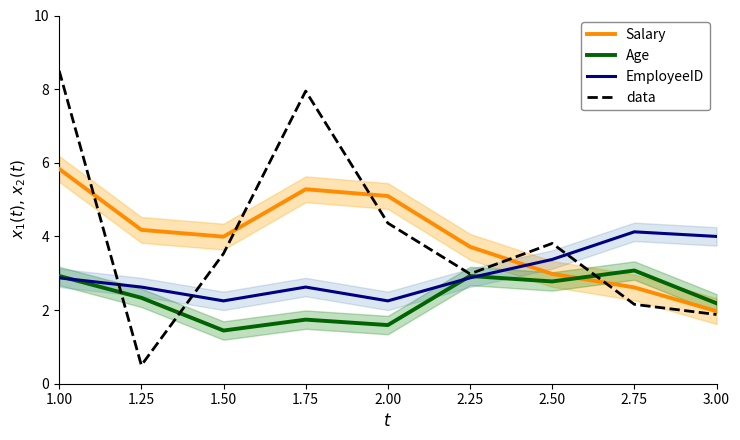

What is the greatest value displayed?

8.5